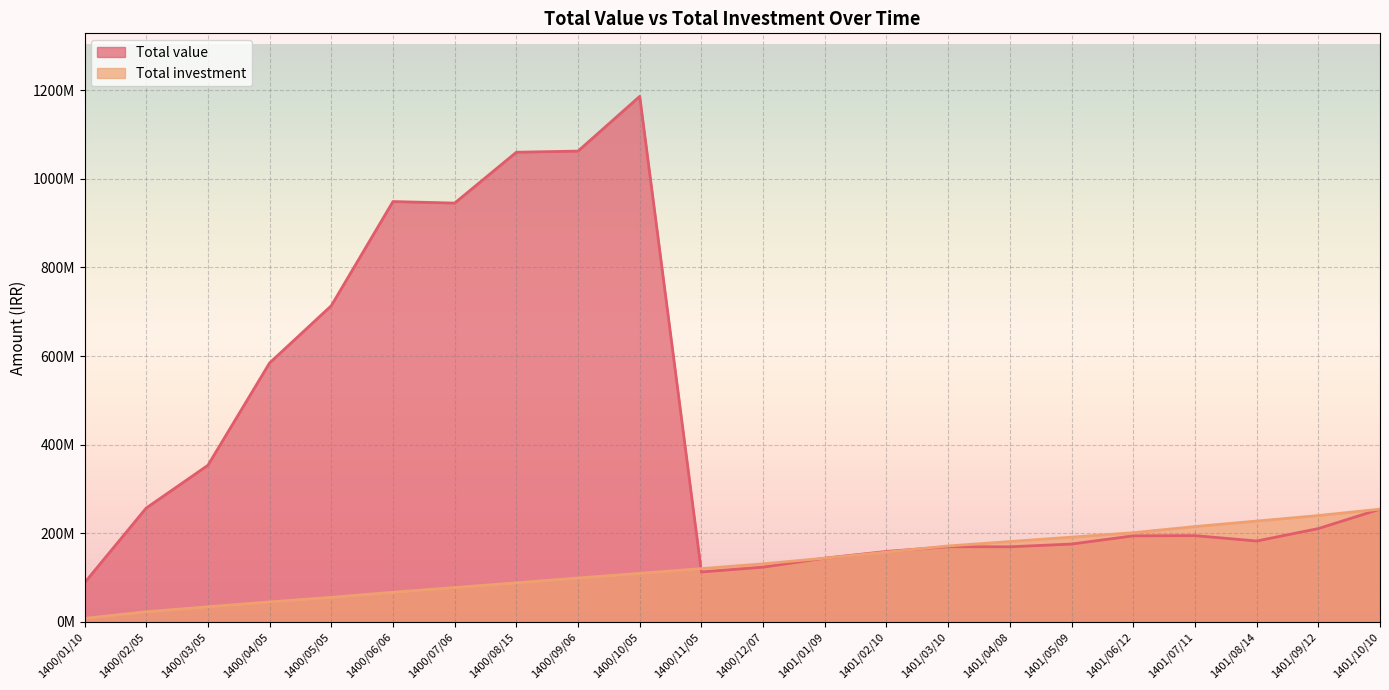

True or false: Total investment has a value of 224304845 at 1401/02/10.

False